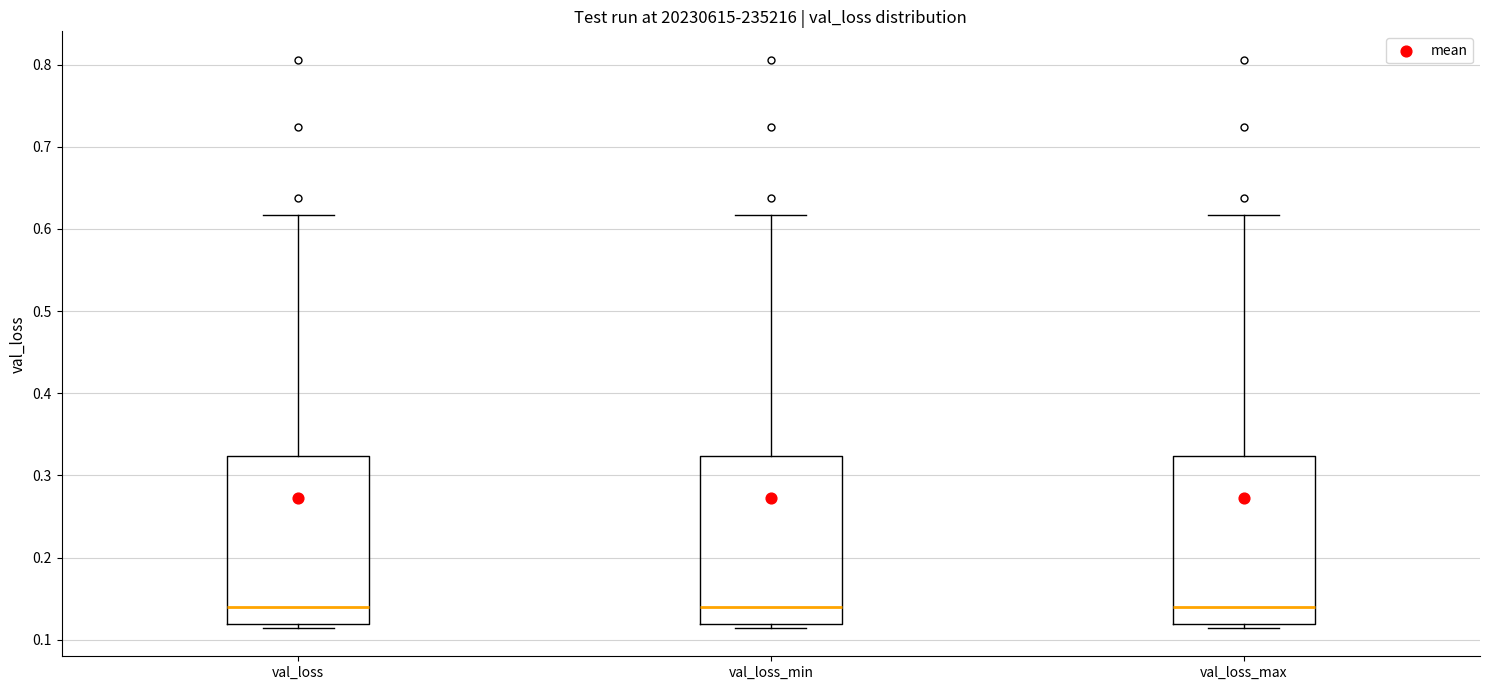

Reading left to right, read every box against the y-axis: the position of its median line, the range the box covers, and the ends of its whiskers. The values are not printed on the chart, so give them approximately, as read against the axis.

val_loss: median 0.14, box 0.12 to 0.32, whiskers 0.11 to 0.62
val_loss_min: median 0.14, box 0.12 to 0.32, whiskers 0.11 to 0.62
val_loss_max: median 0.14, box 0.12 to 0.32, whiskers 0.11 to 0.62